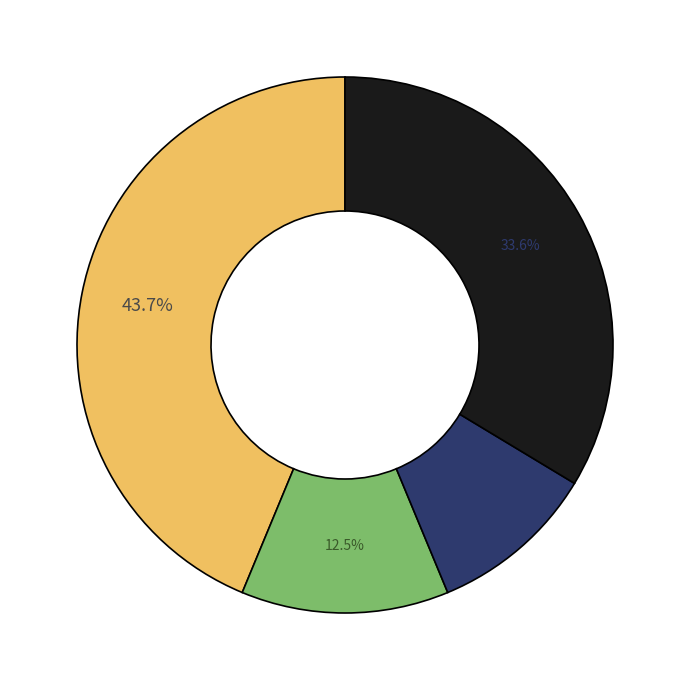

Does any single category account for the majority?

No